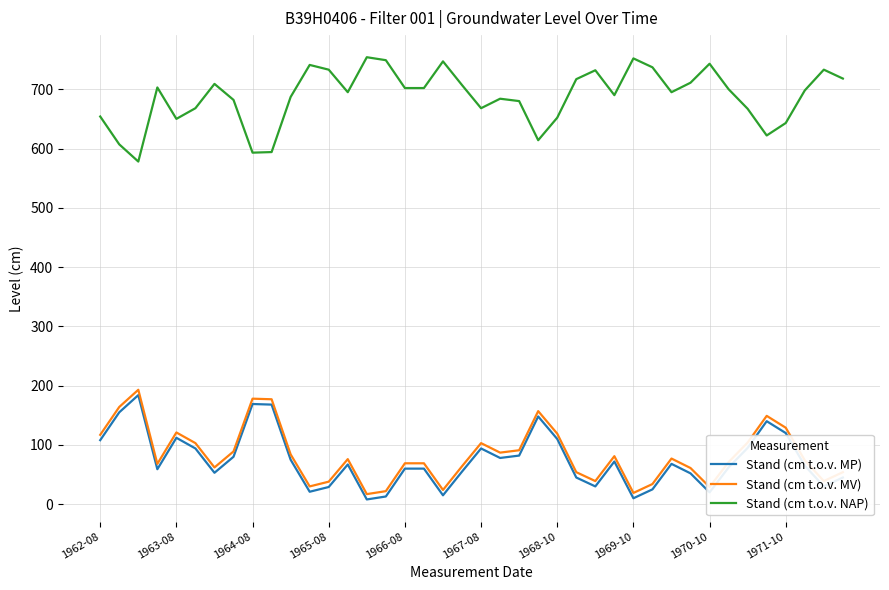

Which series has the largest total across all categories?

Stand (cm t.o.v. NAP)